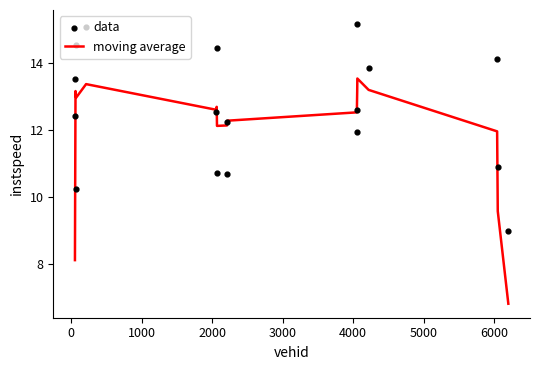

Which series has the widest spread of Y values?

moving average